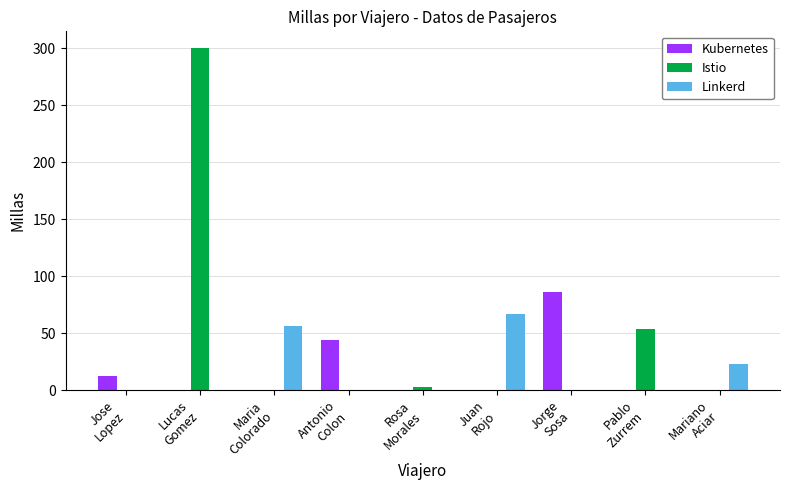

Is it true that Istio equals 0 at Jose
Lopez?

True